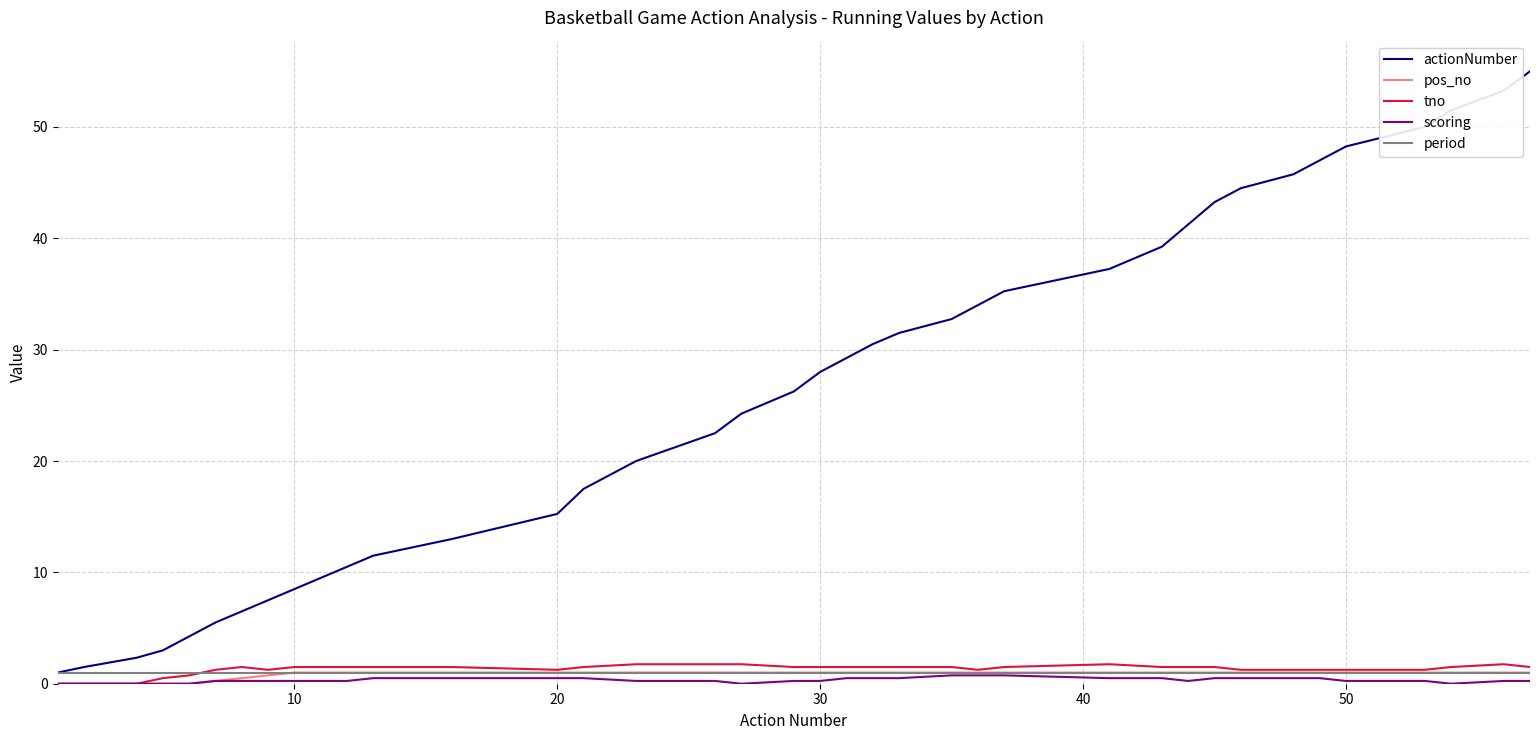

Which series has the widest spread of values?

actionNumber